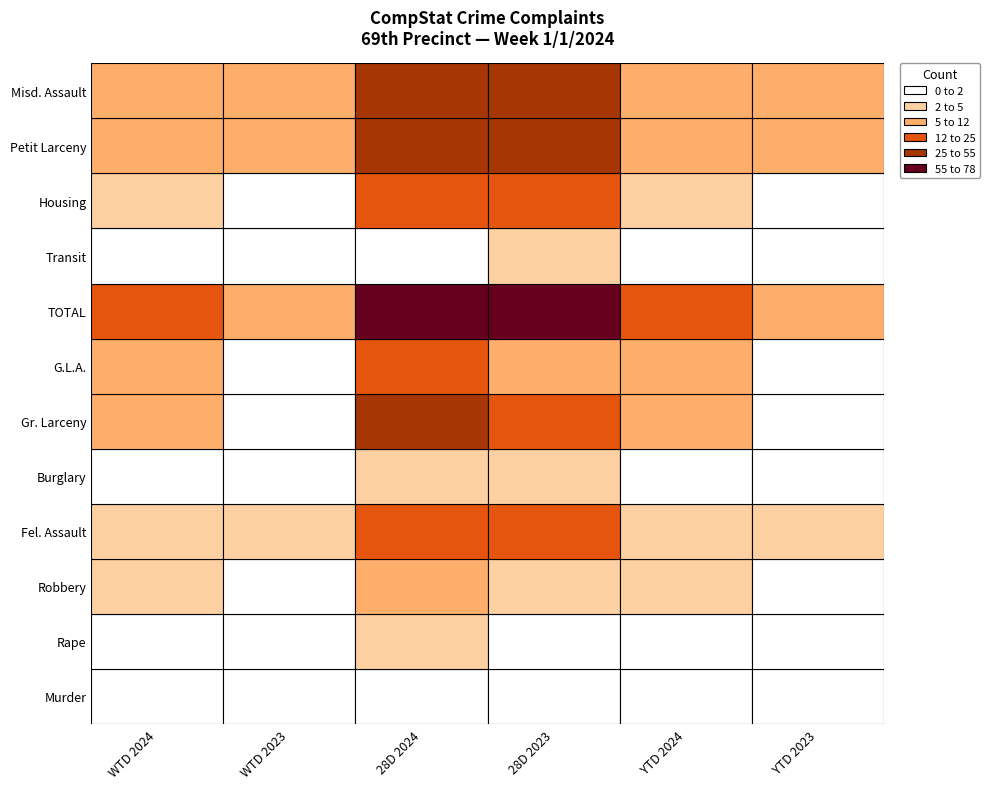

Rank the series by their maximum value, from lowest to highest.

Murder, Rape, Transit, Burglary, Robbery, Housing, G.L.A., Fel. Assault, Gr. Larceny, Misd. Assault, Petit Larceny, TOTAL